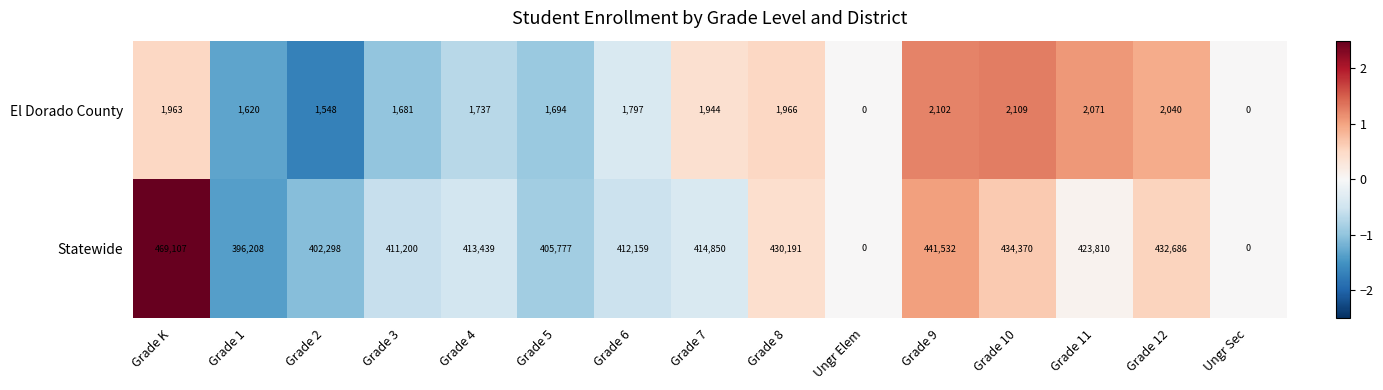

Reading left to right, extract all data points from this chart.

El Dorado County: Grade K=1963	Grade 1=1620	Grade 2=1548	Grade 3=1681	Grade 4=1737	Grade 5=1694	Grade 6=1797	Grade 7=1944	Grade 8=1966	Ungr Elem=0	Grade 9=2102	Grade 10=2109	Grade 11=2071	Grade 12=2040	Ungr Sec=0
Statewide: Grade K=469107	Grade 1=396208	Grade 2=402298	Grade 3=411200	Grade 4=413439	Grade 5=405777	Grade 6=412159	Grade 7=414850	Grade 8=430191	Ungr Elem=0	Grade 9=441532	Grade 10=434370	Grade 11=423810	Grade 12=432686	Ungr Sec=0